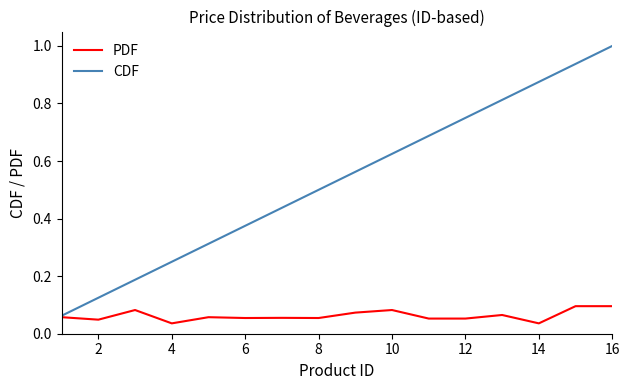

List the series in order of their peak value, highest first.

CDF, PDF